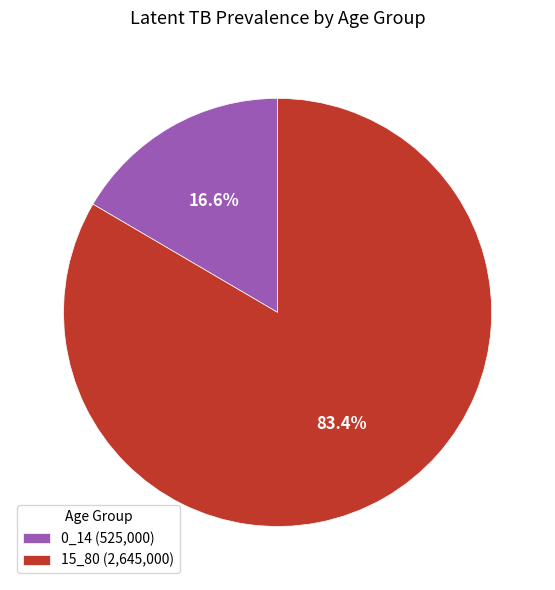

How many segments does this pie chart have?

2